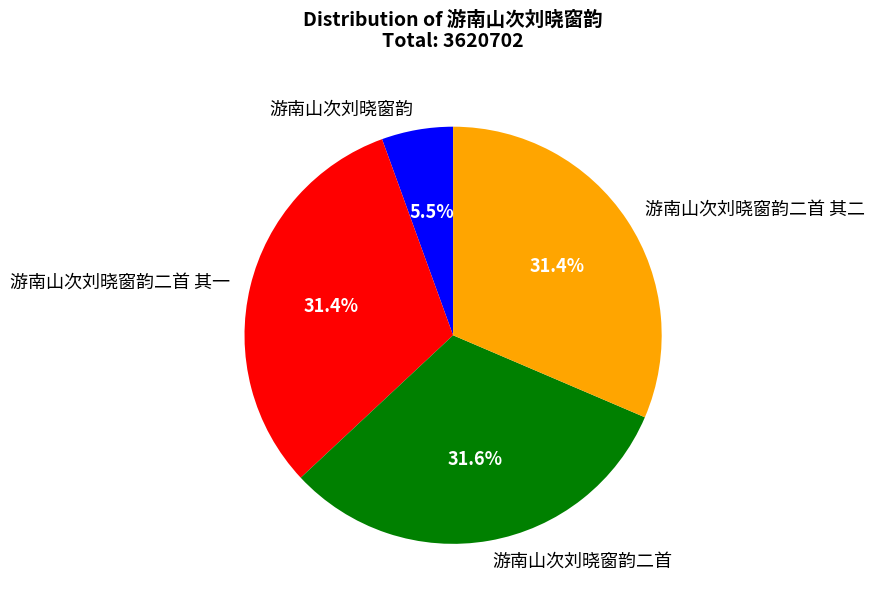

Count the number of slices in the pie.

4